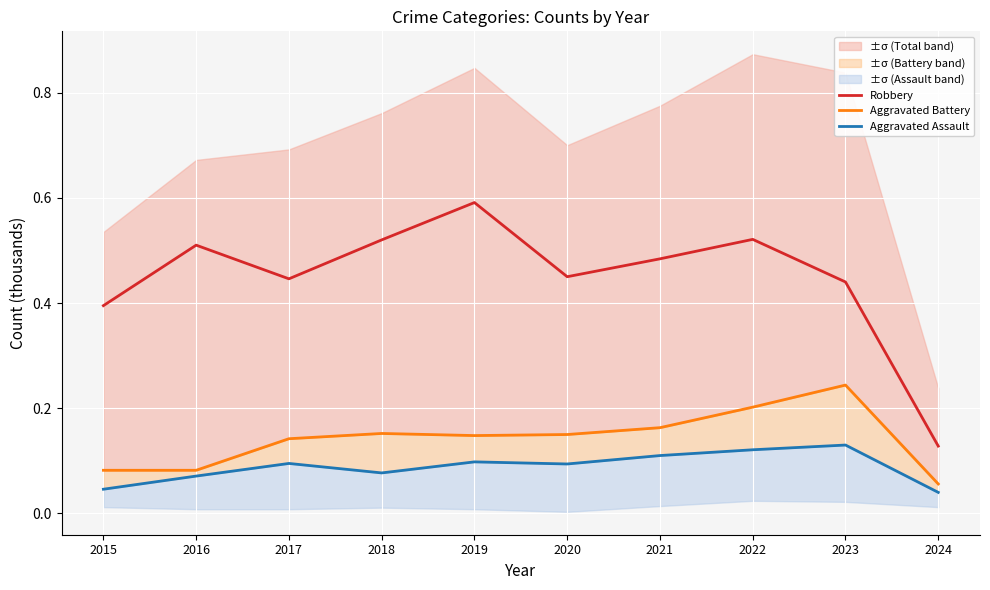

Reading left to right, transcribe all the data shown in this chart.

Robbery: 0.4	0.5	0.4	0.5	0.6	0.5	0.5	0.5	0.4	0.1
Aggravated Battery: 0.1	0.1	0.1	0.2	0.1	0.1	0.2	0.2	0.2	0.1
Aggravated Assault: 0.0	0.1	0.1	0.1	0.1	0.1	0.1	0.1	0.1	0.0